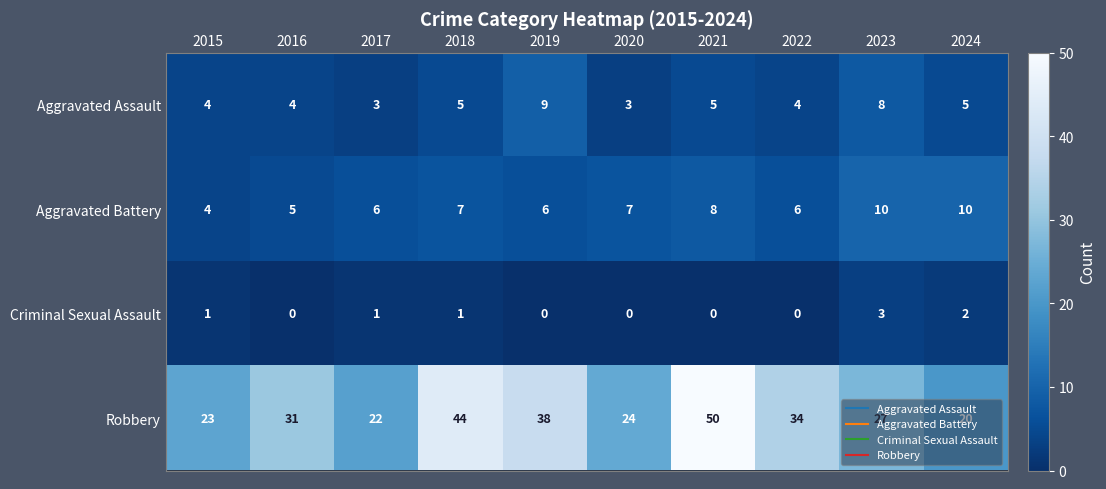

The Aggravated Assault series shows 7 at 2024. True or false?

False